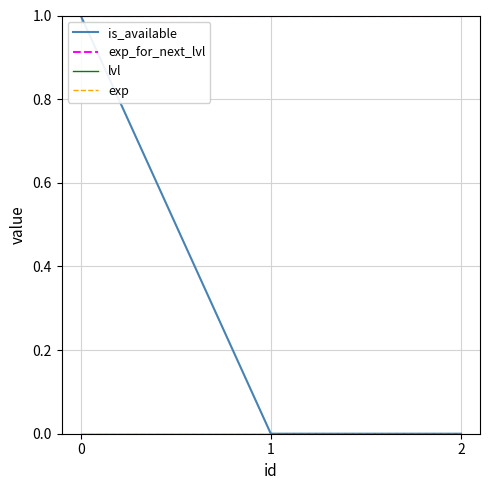

Reading left to right, list all the values displayed in this chart.

is_available: 1	0	0
exp_for_next_lvl: 1	1	1
lvl: 0	0	0
exp: 0	0	0